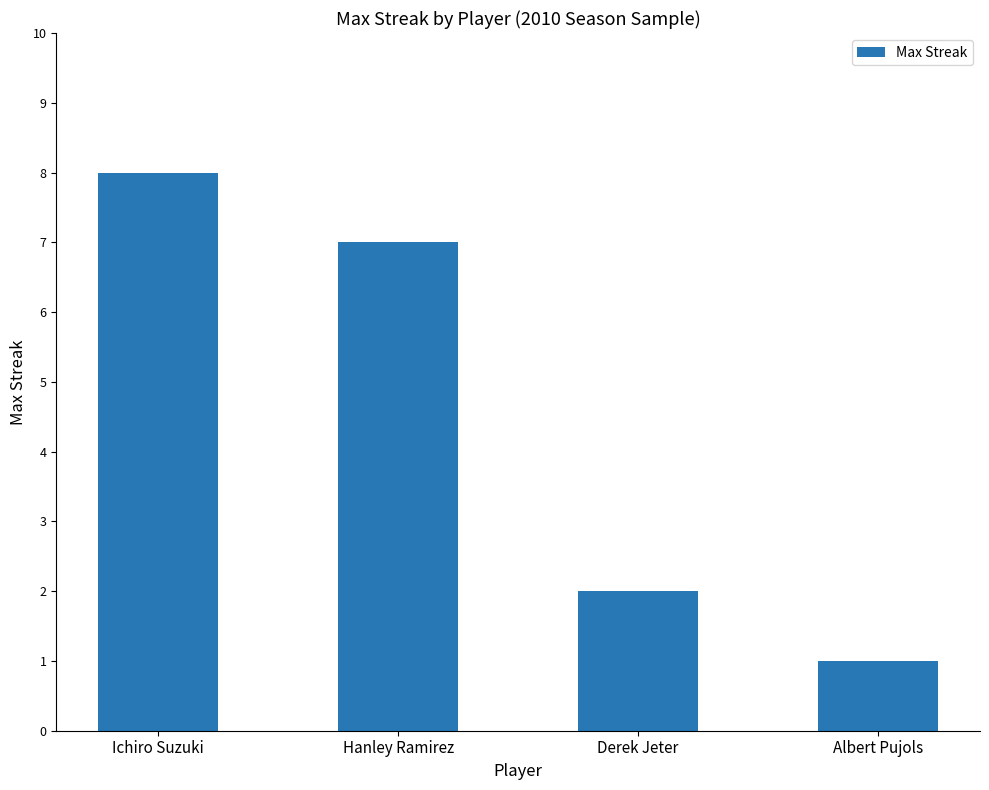

What is the label of the 3rd bar from the left?

Derek Jeter